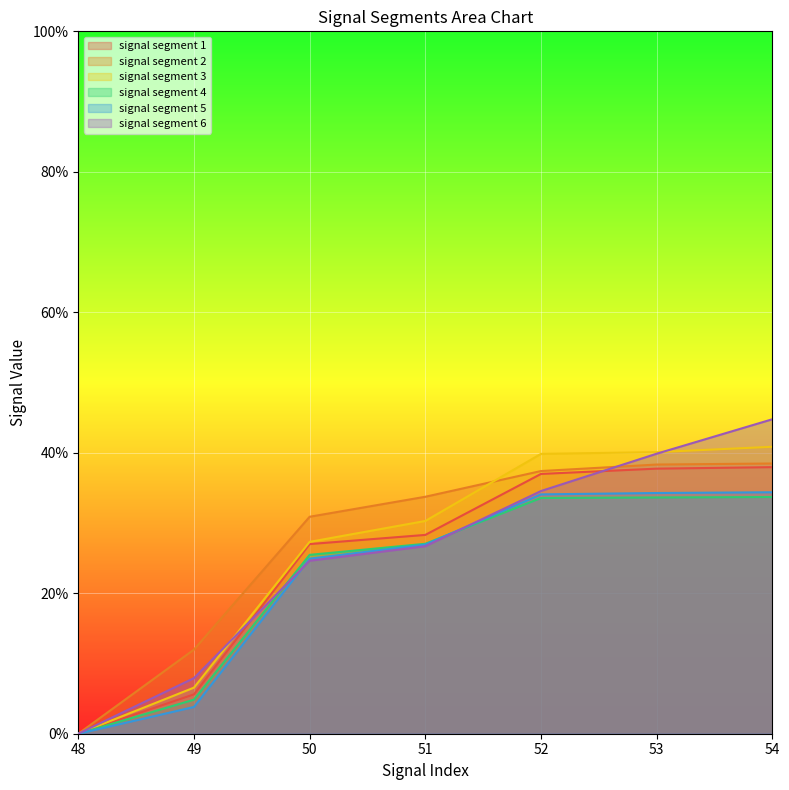

Between which two adjacent categories do signal segment 2 and signal segment 3 first intersect?

51 and 52